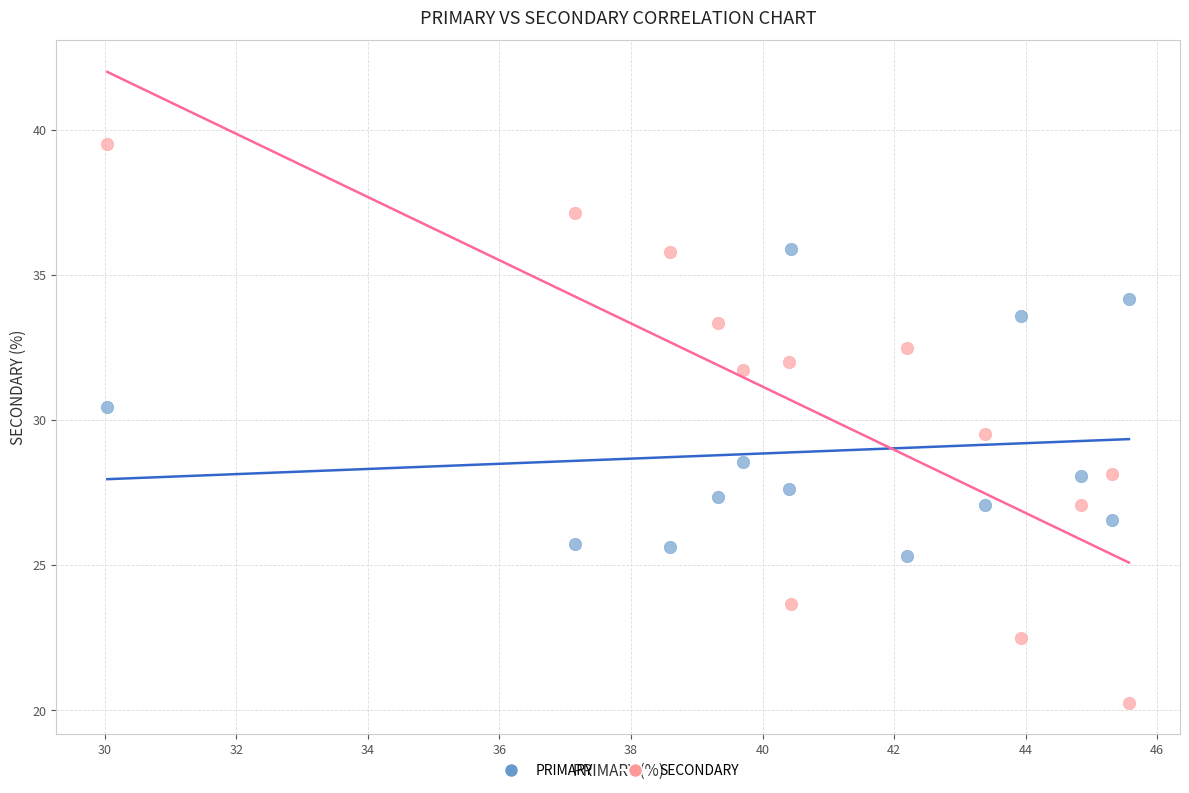

Across all data points, what is the range of Y values (max minus min)?

19.3